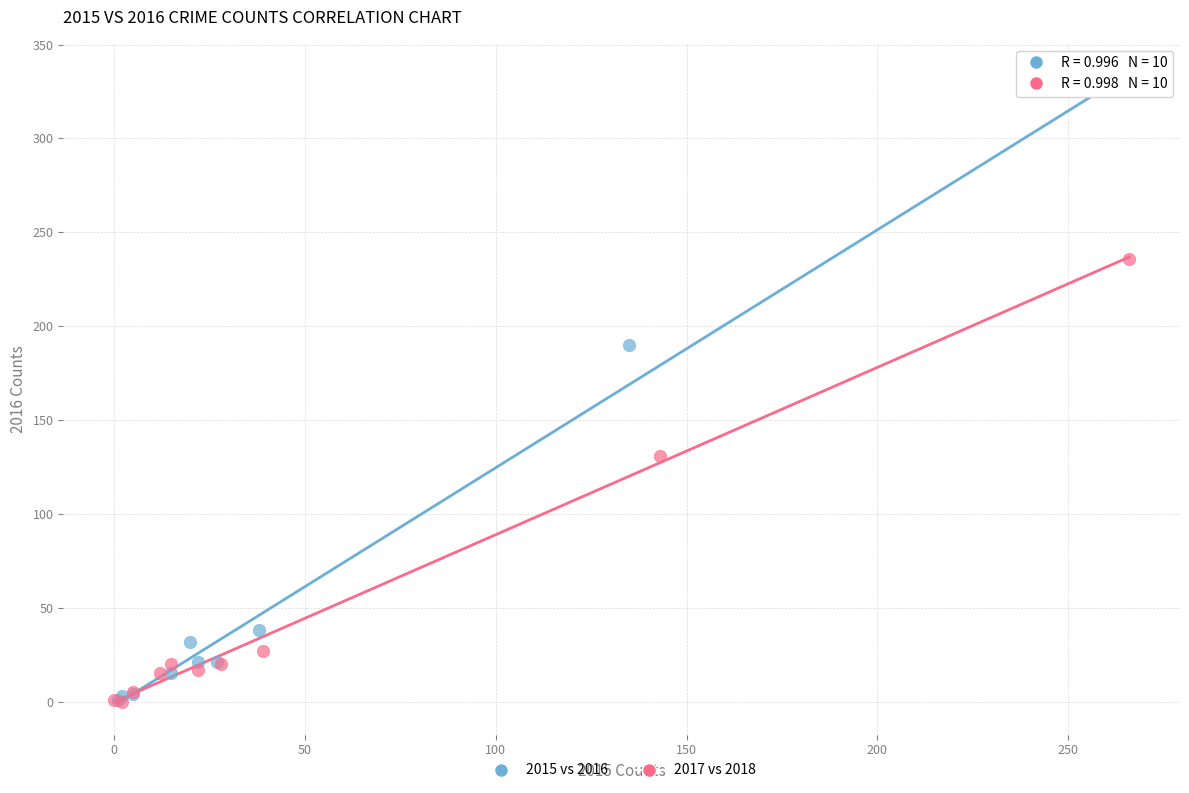

Which series reaches the maximum Y coordinate?

2015 vs 2016